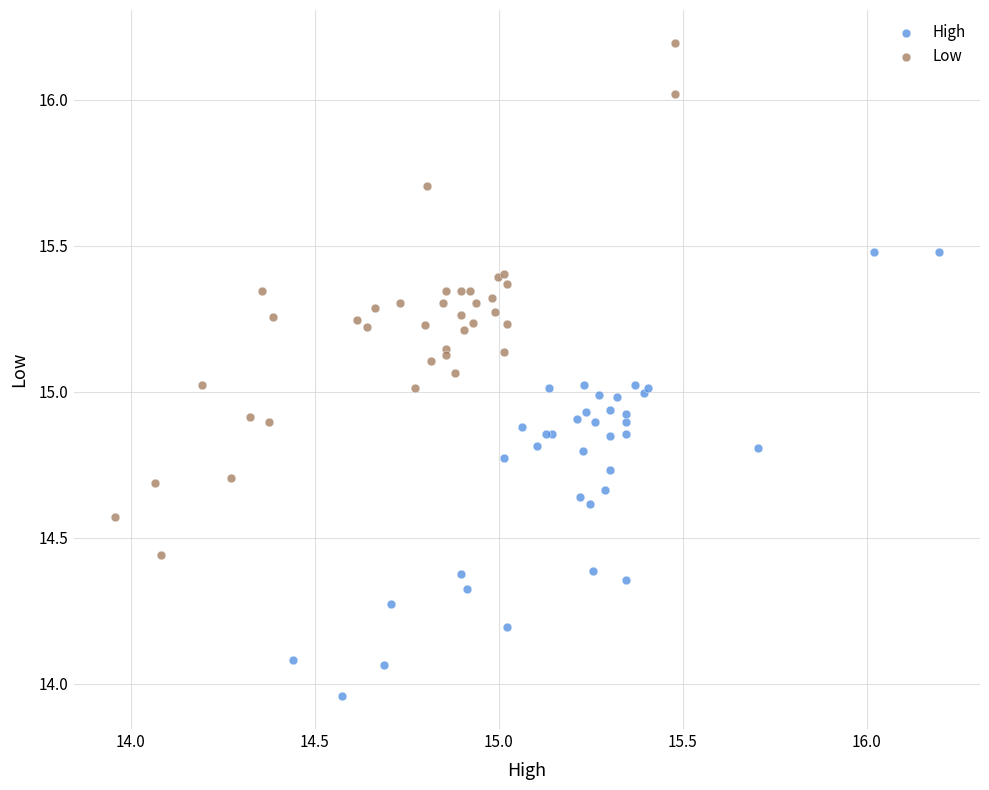

Which series contains the lowest Y value?

High